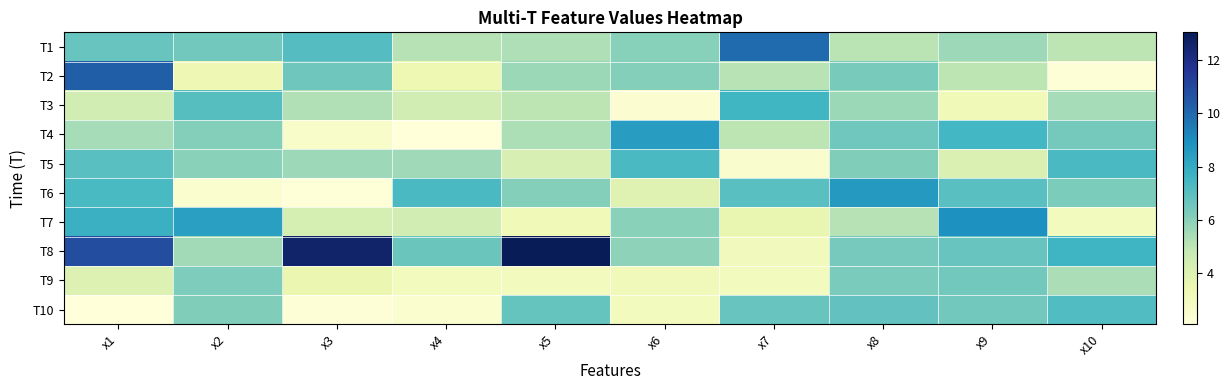

Between x9 and x4, which is larger?

x9